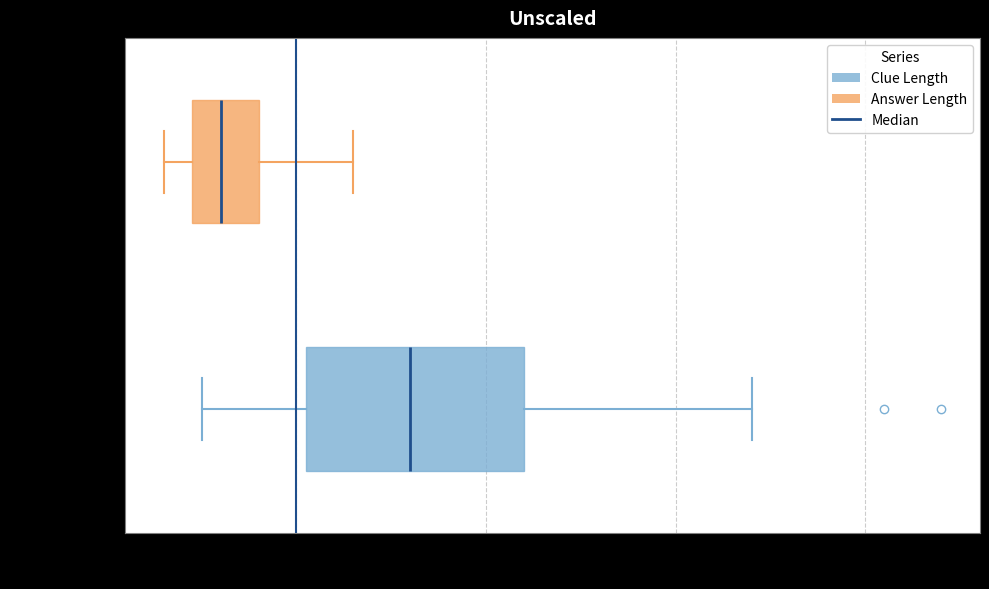

Which box's median line is the furthest to the right?

Clue Length